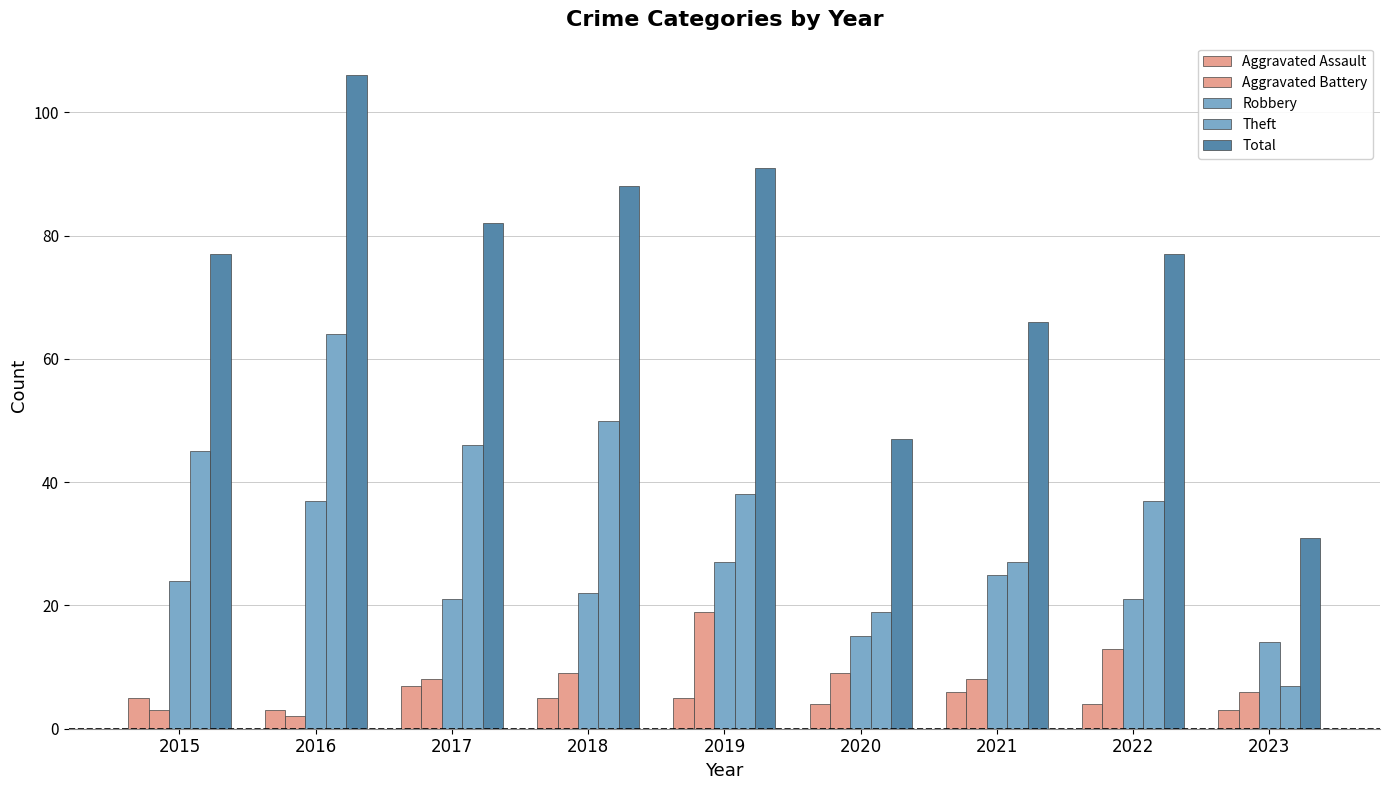

Reading left to right, transcribe all the data shown in this chart.

Aggravated Assault: 2015=5	2016=3	2017=7	2018=5	2019=5	2020=4	2021=6	2022=4	2023=3
Aggravated Battery: 2015=3	2016=2	2017=8	2018=9	2019=19	2020=9	2021=8	2022=13	2023=6
Robbery: 2015=24	2016=37	2017=21	2018=22	2019=27	2020=15	2021=25	2022=21	2023=14
Theft: 2015=45	2016=64	2017=46	2018=50	2019=38	2020=19	2021=27	2022=37	2023=7
Total: 2015=77	2016=106	2017=82	2018=88	2019=91	2020=47	2021=66	2022=77	2023=31